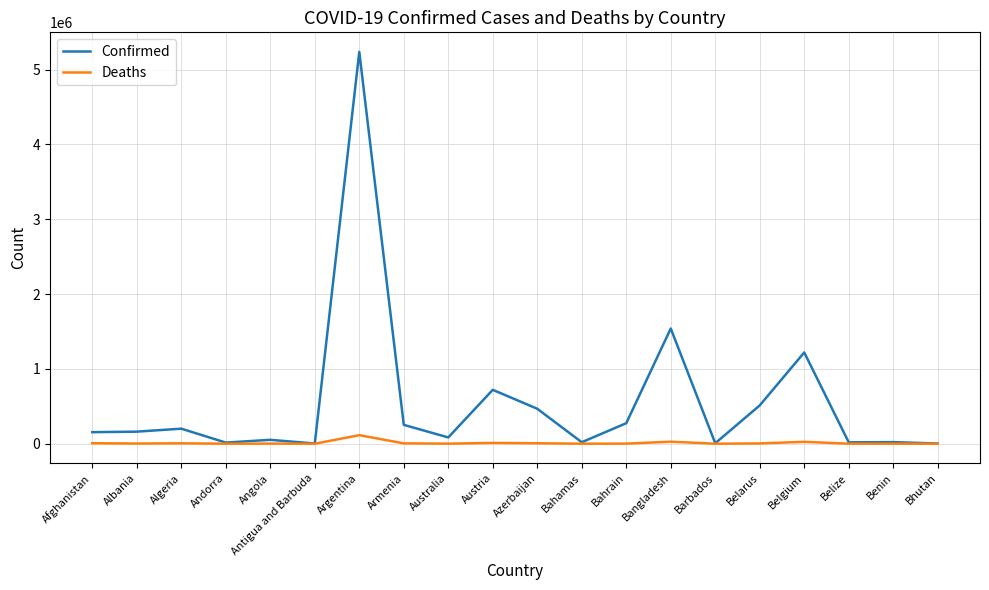

Rank the series by their average value, from highest to lowest.

Confirmed, Deaths